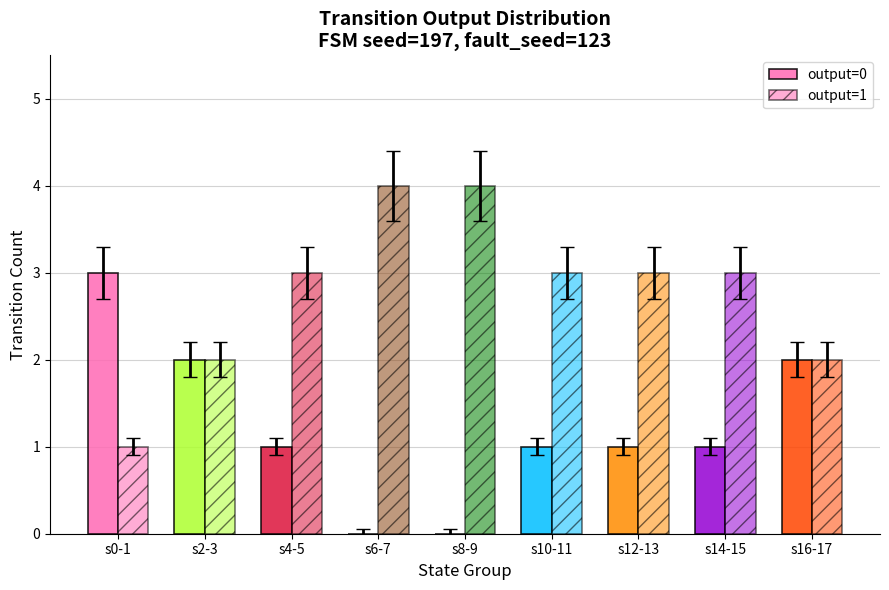

How many groups of bars are there?

9